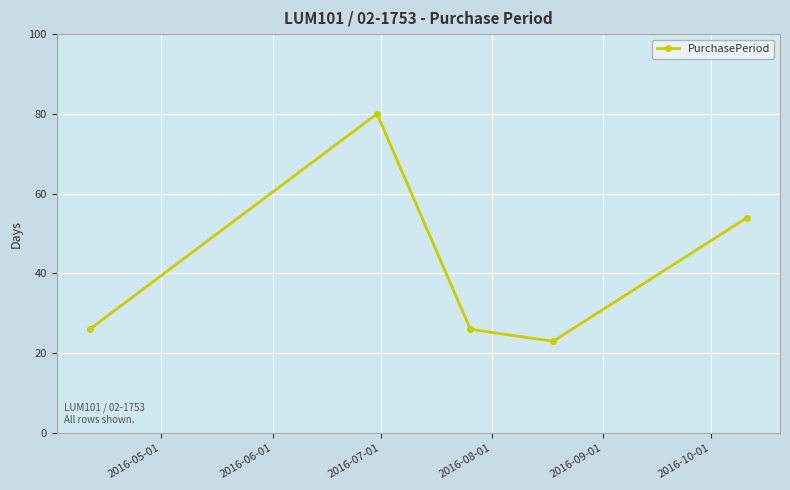

What is the value of the 4th point from the left?

23